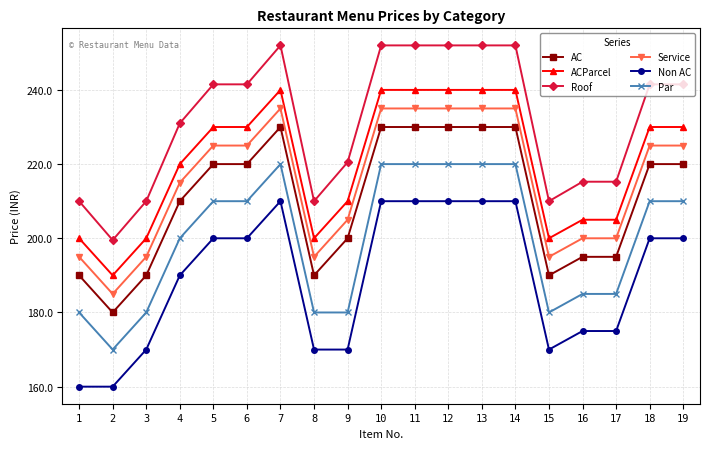

At how many categories does at least one series exceed 198?

19